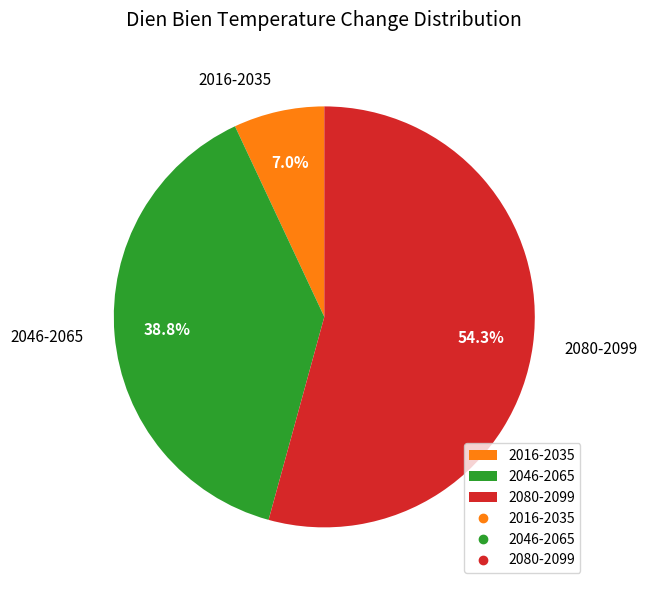

How many segments does this pie chart have?

3